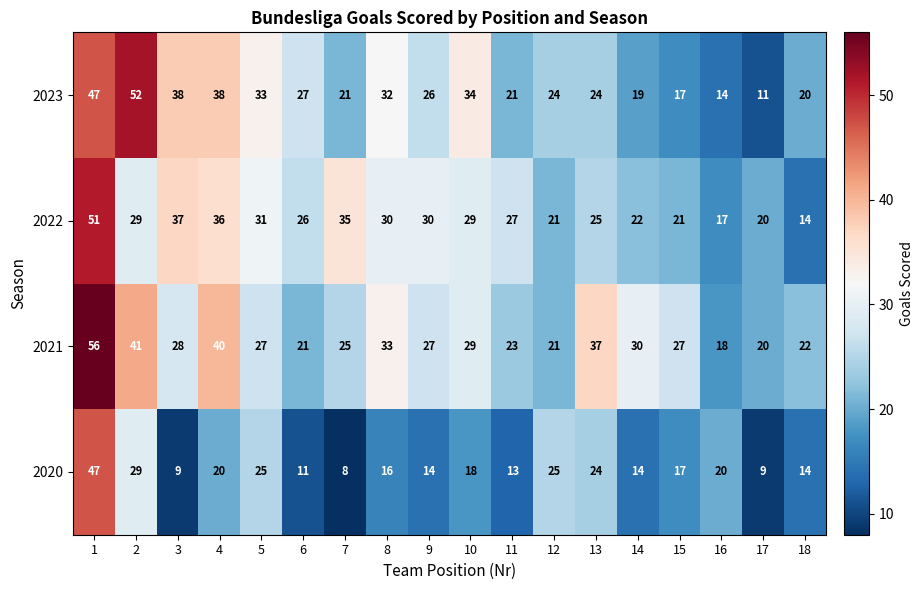

What is the maximum value for 2023?

52